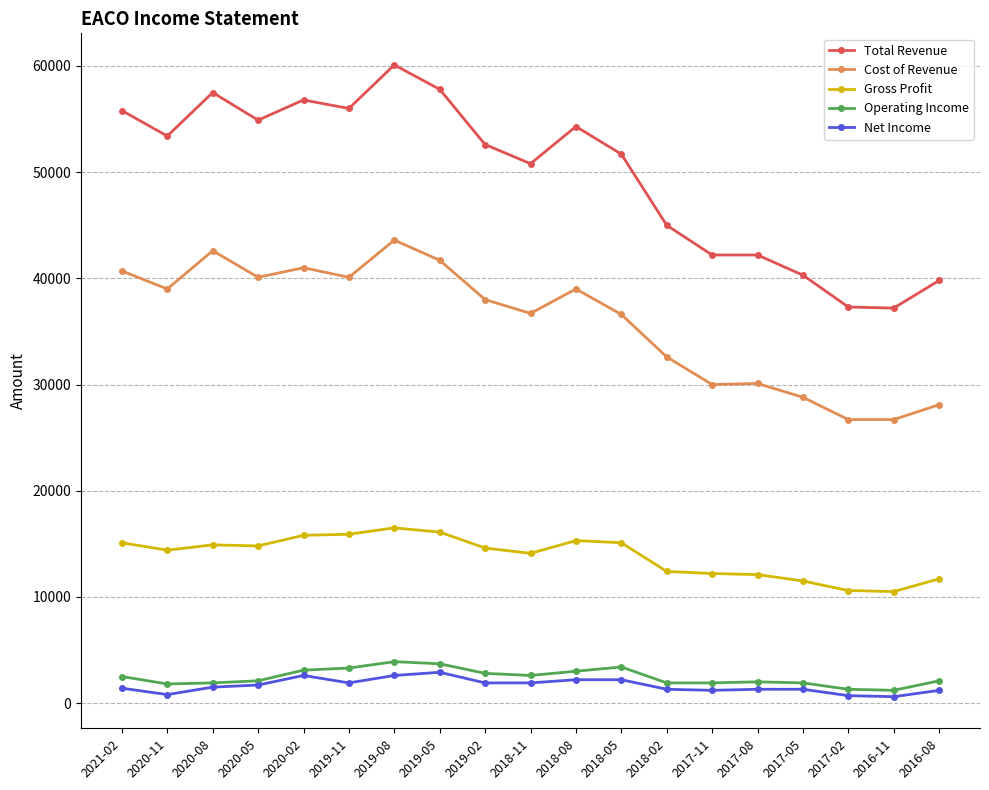

True or false: Total Revenue has more than 0 points higher than both neighbors.

True